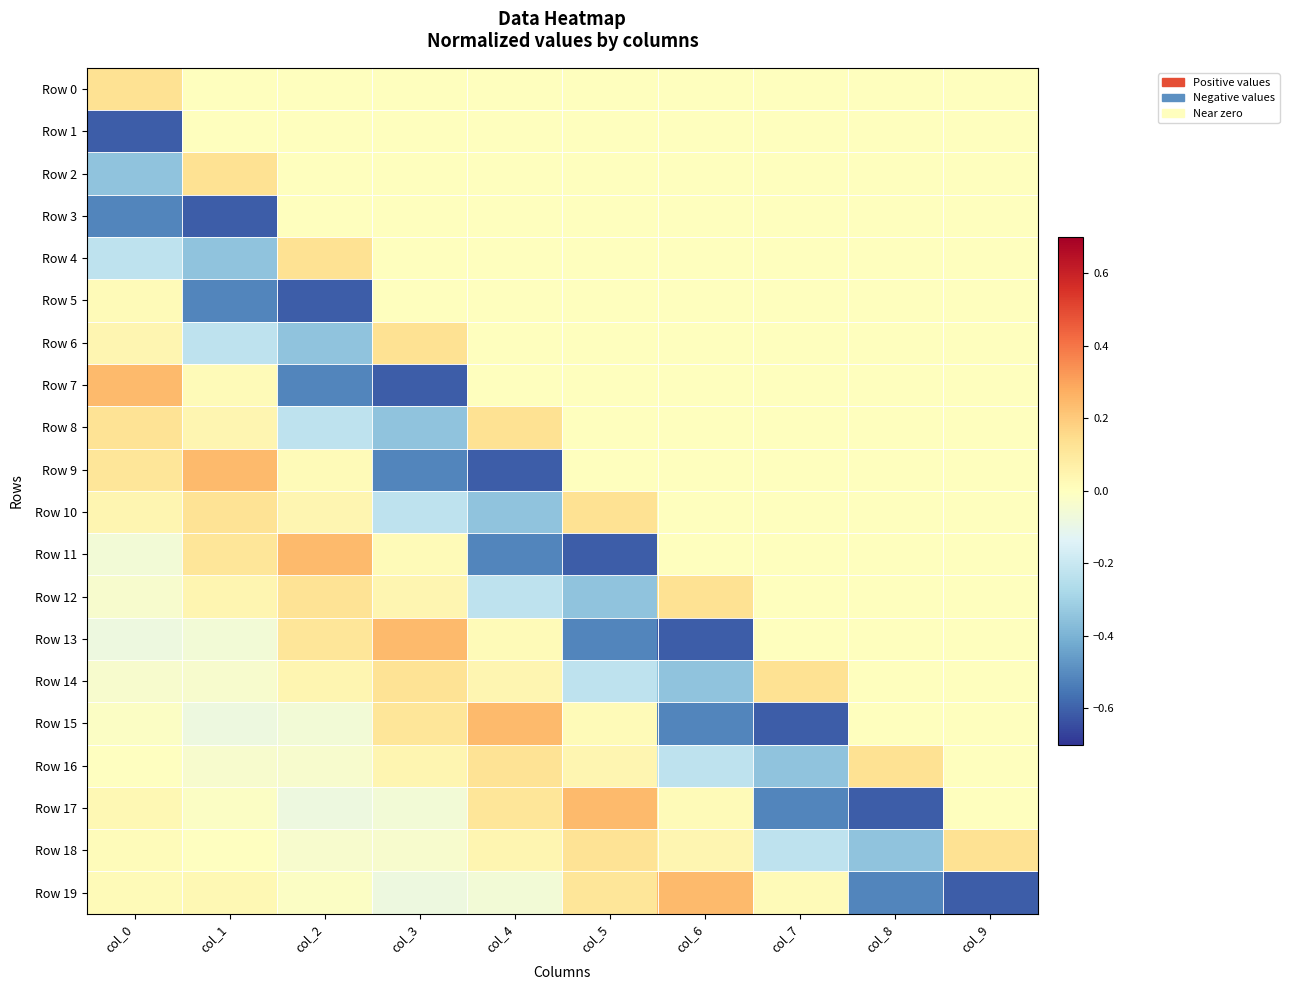

What is the greatest value displayed?

0.2